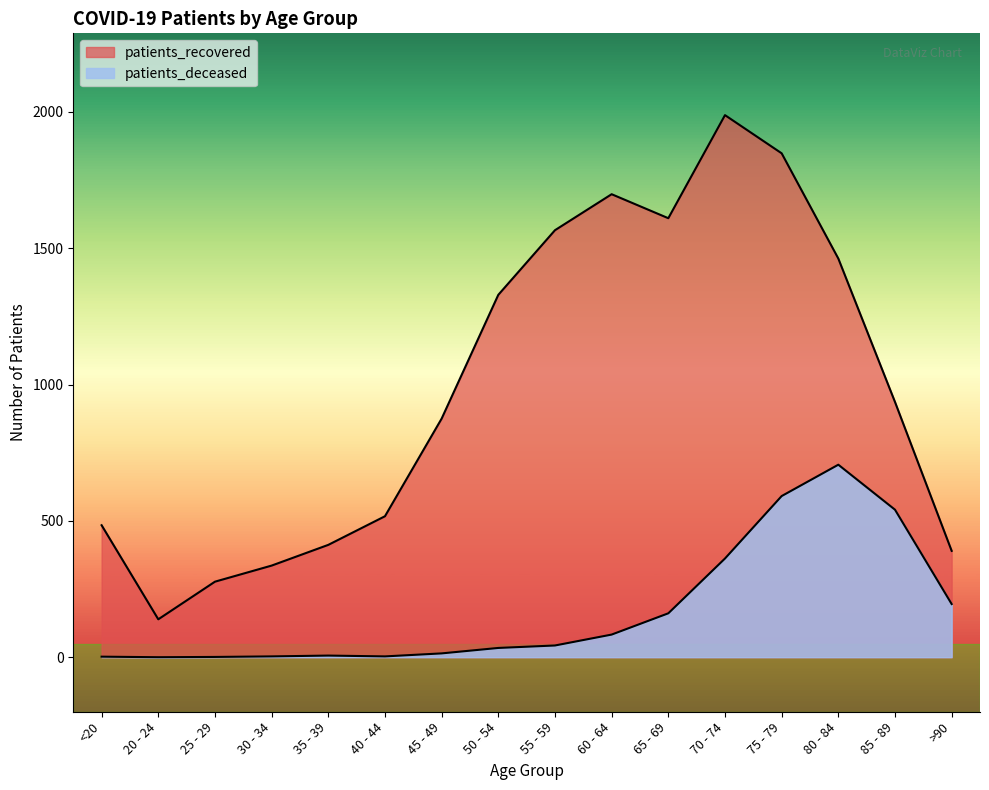

Count the number of data series in this chart.

2